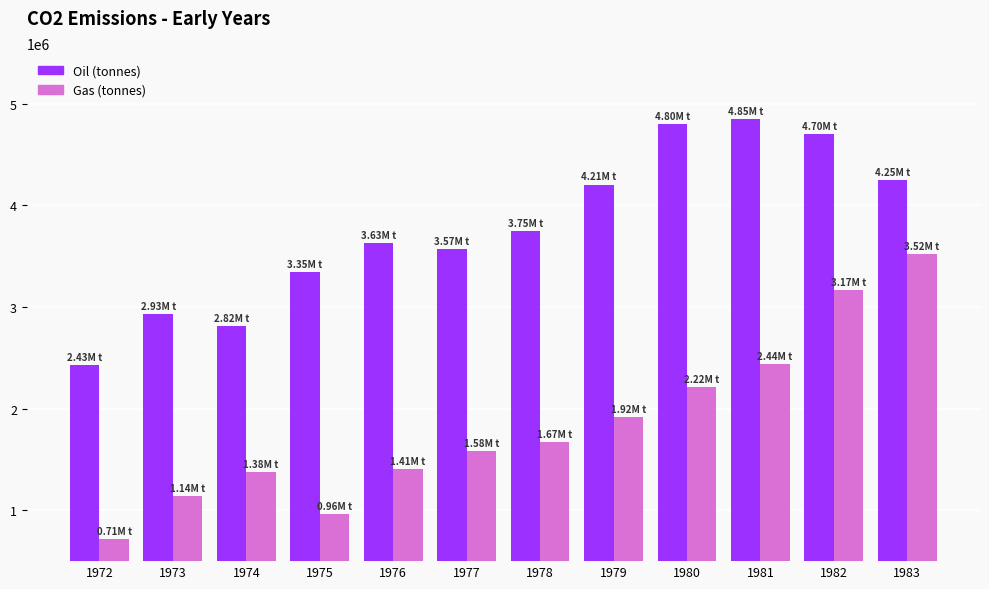

What is the total value across all series at 1976?

5038000